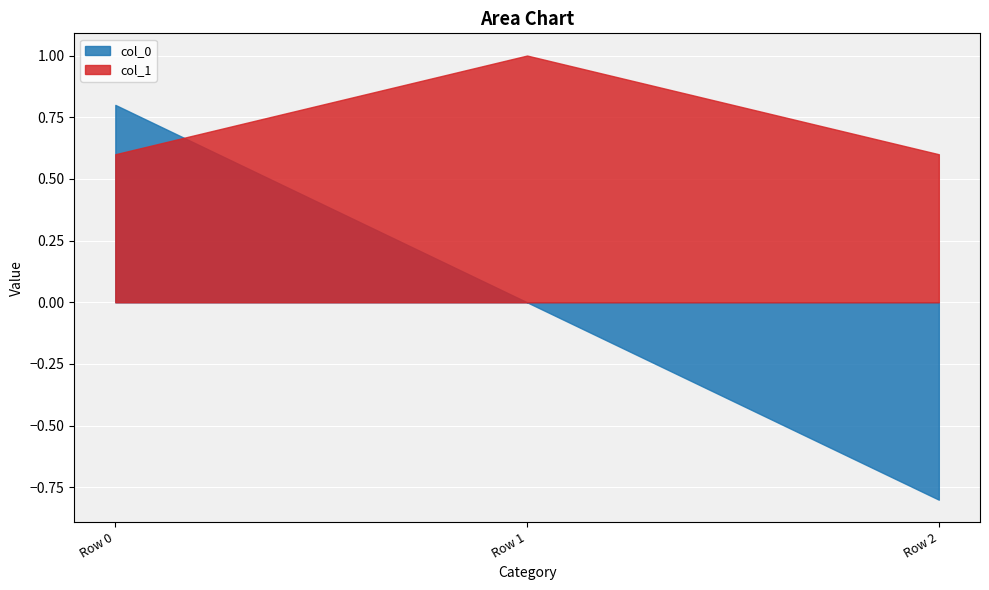

What is the value of the col_0 point at the 3rd from the left?

-0.8